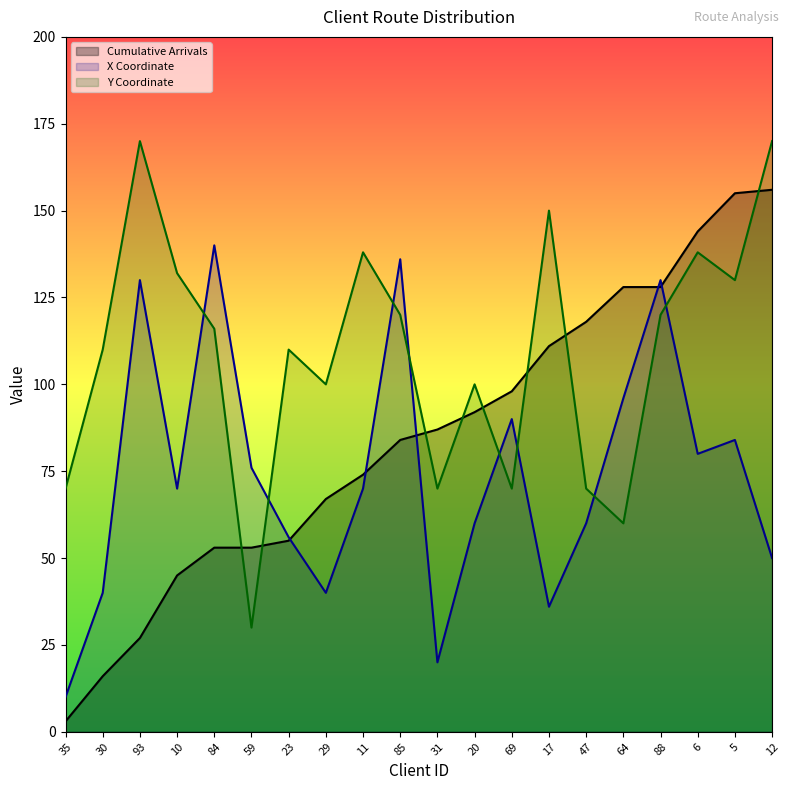

Rank the categories by Y Coordinate value from lowest to highest.

59, 64, 35, 31, 69, 47, 29, 20, 30, 23, 84, 85, 88, 5, 10, 11, 6, 17, 93, 12